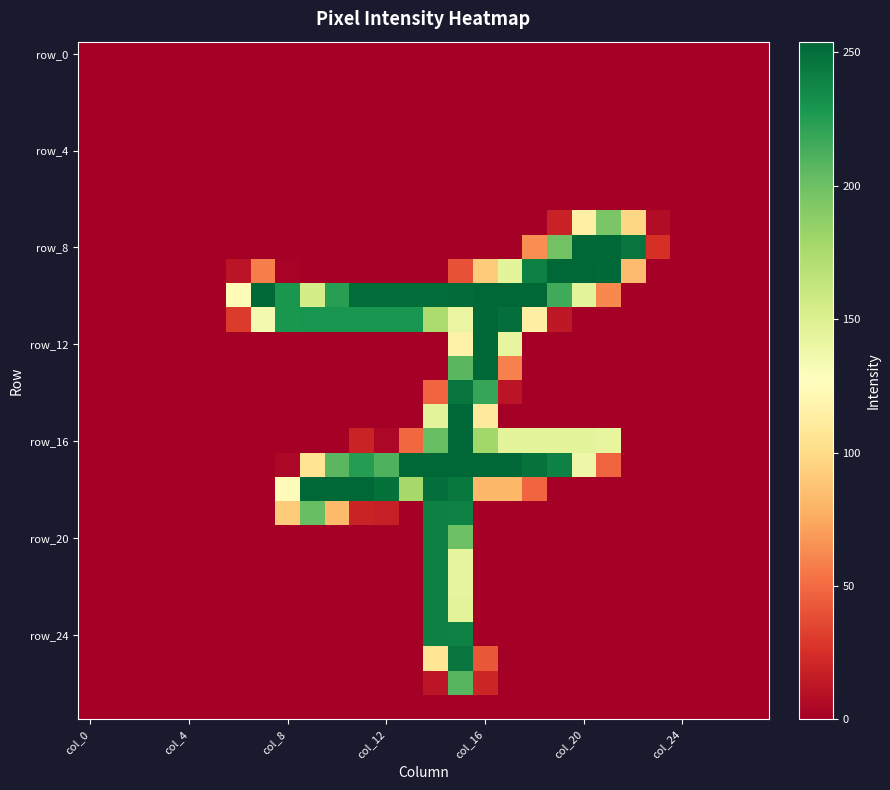

Which series has the widest spread of values?

row_8